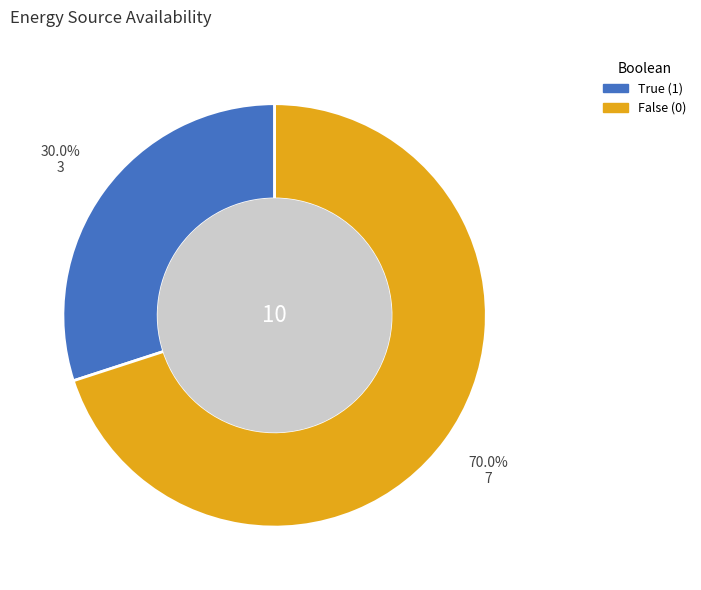

Is there any slice that represents more than half of the pie?

Yes